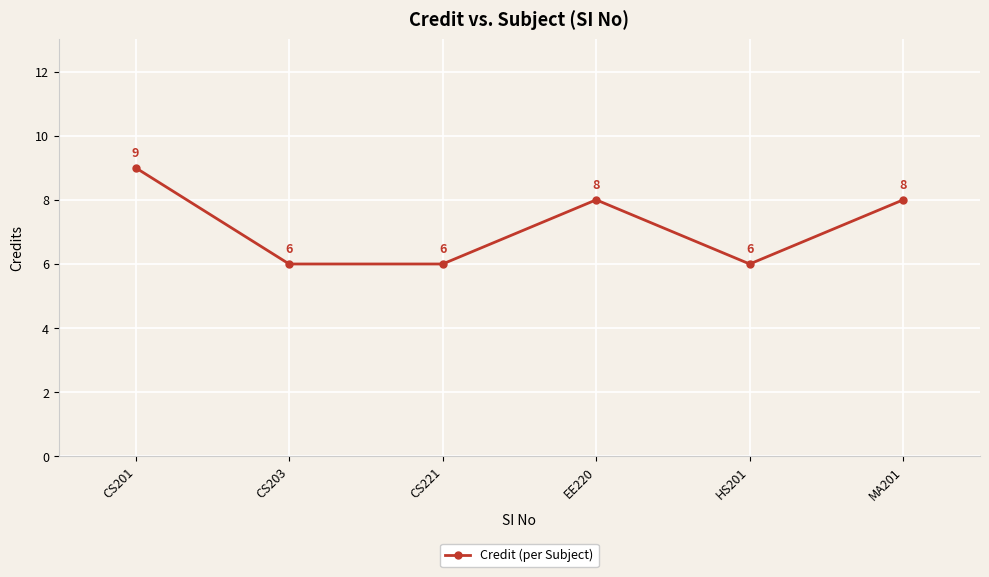

True or false: the data has more than 0 interior local peaks.

True